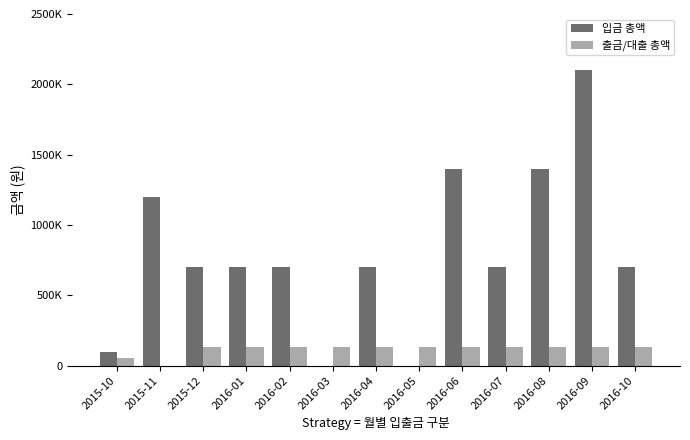

What is the label of the 4th bar from the left?

2016-01